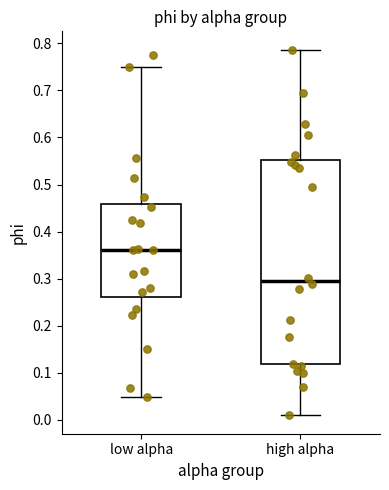

Reading left to right, read every box against the y-axis: the position of its median line, the range the box covers, and the ends of its whiskers. The values are not printed on the chart, so give them approximately, as read against the axis.

low alpha: median 0.36, box 0.26 to 0.46, whiskers 0.05 to 0.75
high alpha: median 0.29, box 0.12 to 0.55, whiskers 0.01 to 0.79